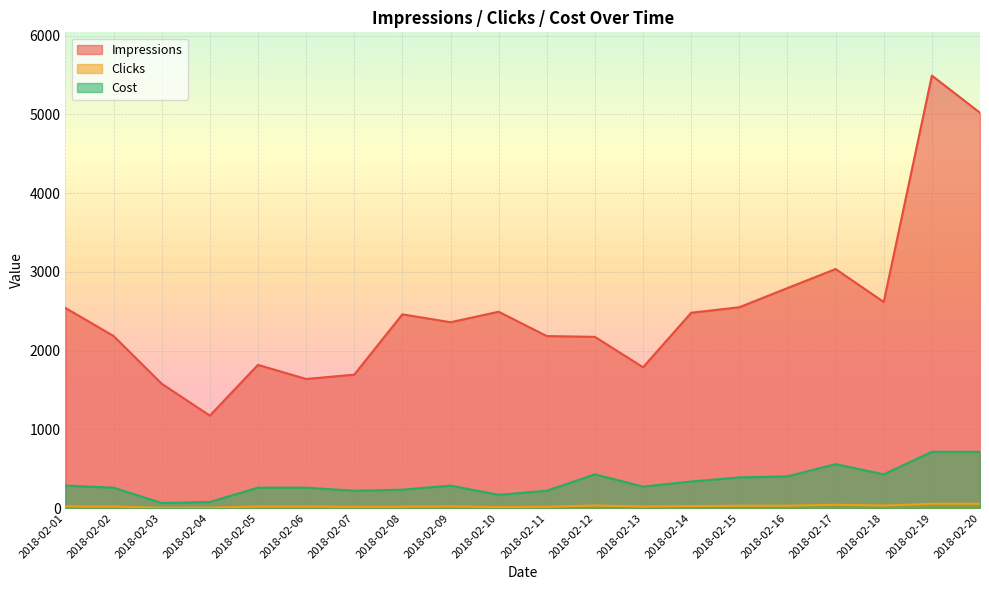

Which series has the largest range (max minus min)?

Impressions